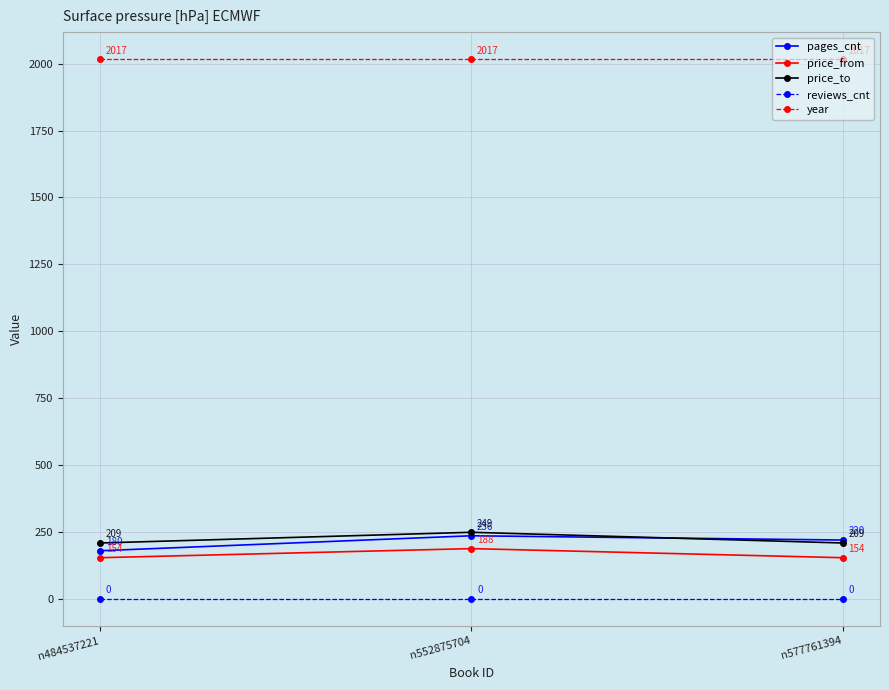

Does the chart display data point markers on the line(s)?

Yes